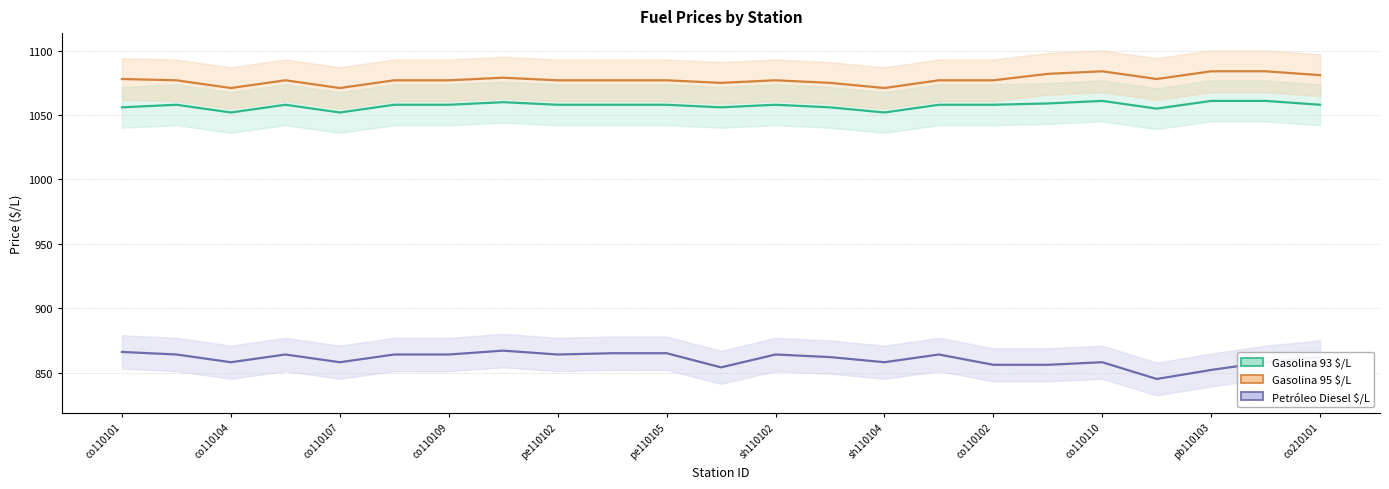

Which category has the lowest value in the Gasolina 95 $/L series?

co110104